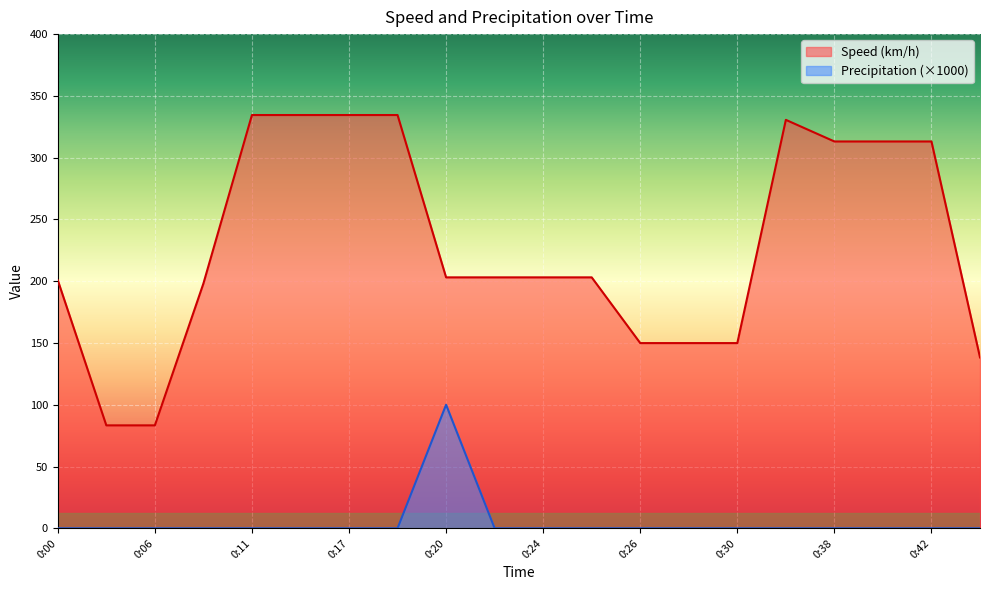

How many lines are shown in the chart?

2